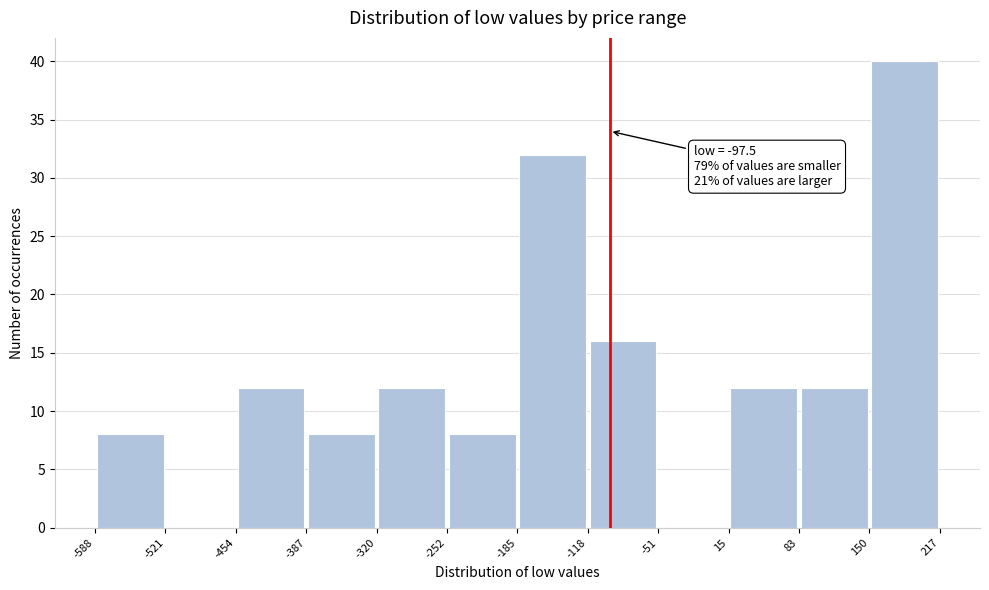

Over which range of the x-axis is the bar tallest?

150 to 217